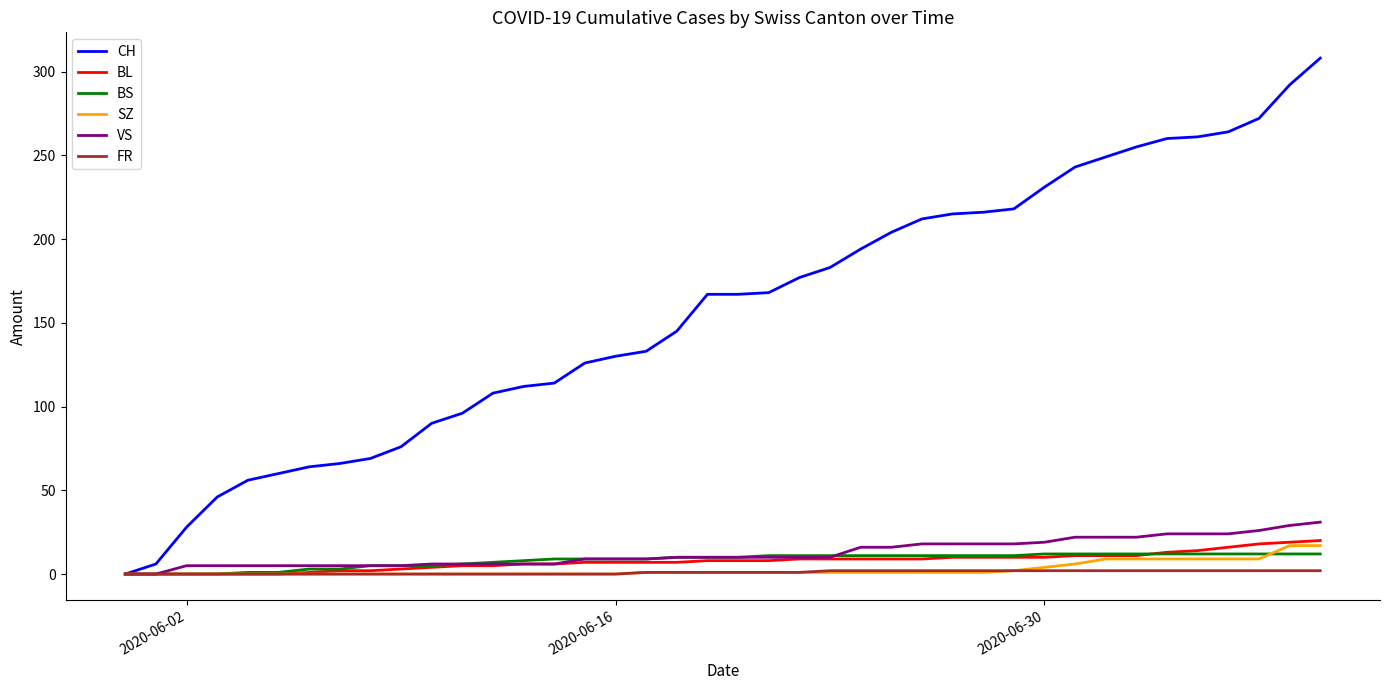

Which series has the largest total across all categories?

CH